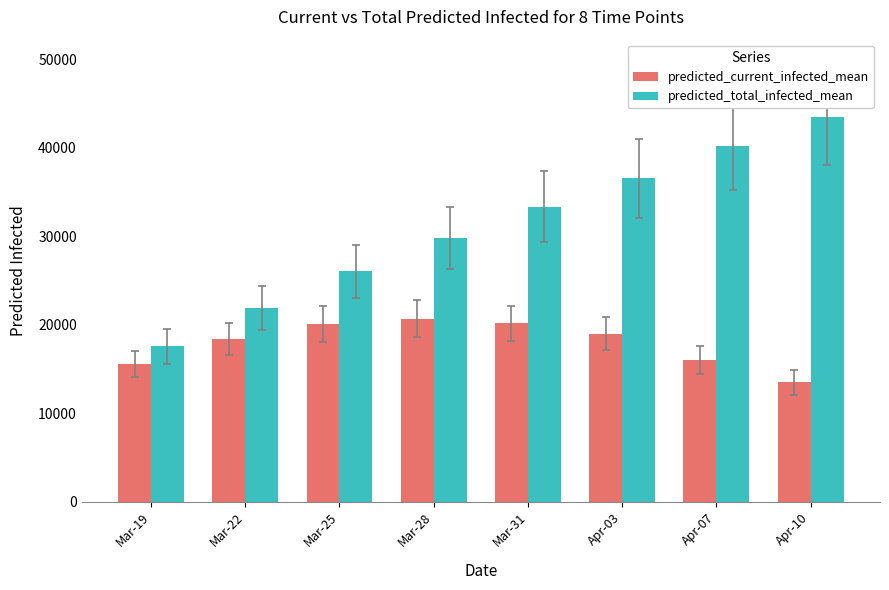

What is the sum of the predicted_total_infected_mean values at Apr-07 and Apr-10?

83700